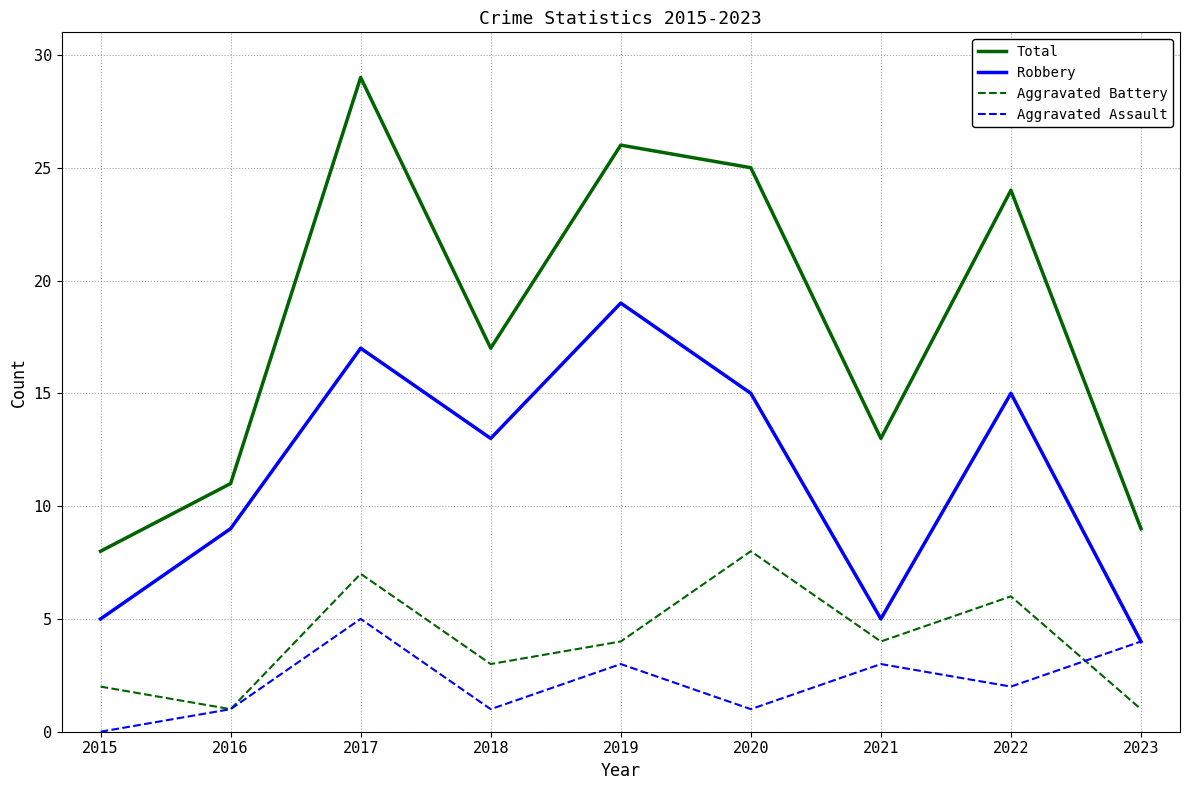

The value of Robbery at 2022 is 6. True or false?

False